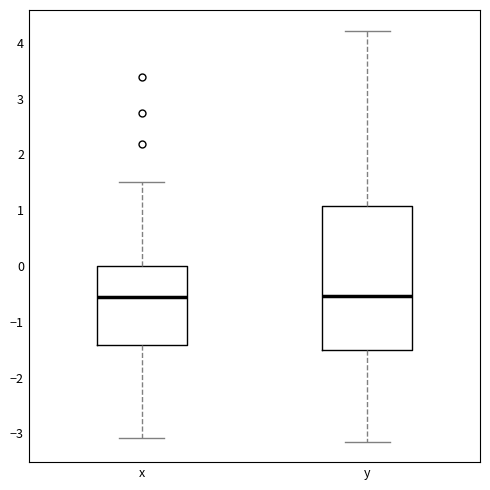

Reading left to right, read every box against the y-axis: the position of its median line, the range the box covers, and the ends of its whiskers. The values are not printed on the chart, so give them approximately, as read against the axis.

x: median -0.6, box -1.4 to 0.0, whiskers -3.1 to 1.5
y: median -0.5, box -1.5 to 1.1, whiskers -3.1 to 4.2